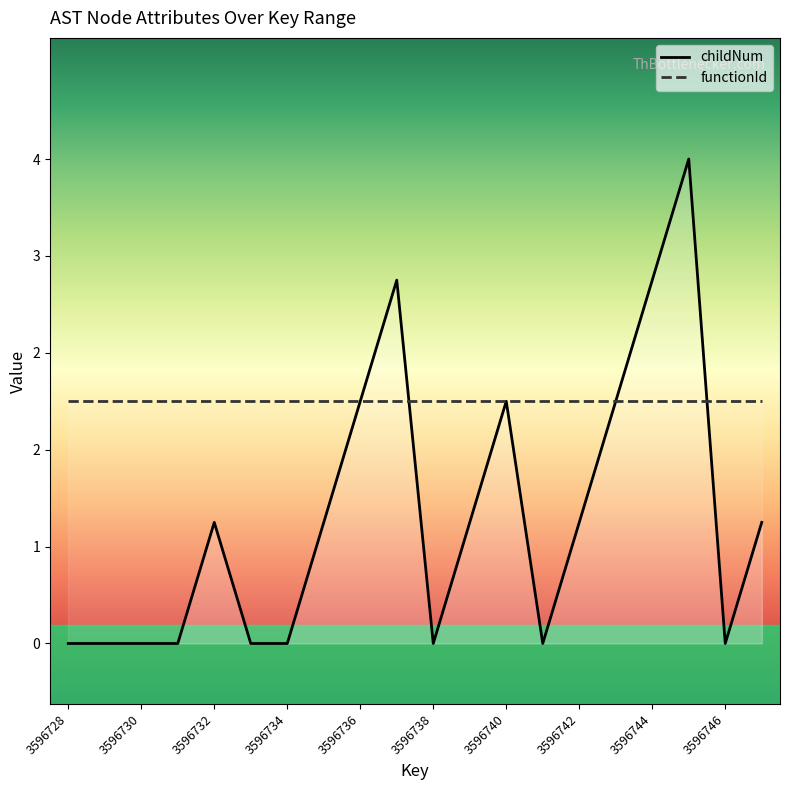

What is the difference between the maximum and minimum values?

4